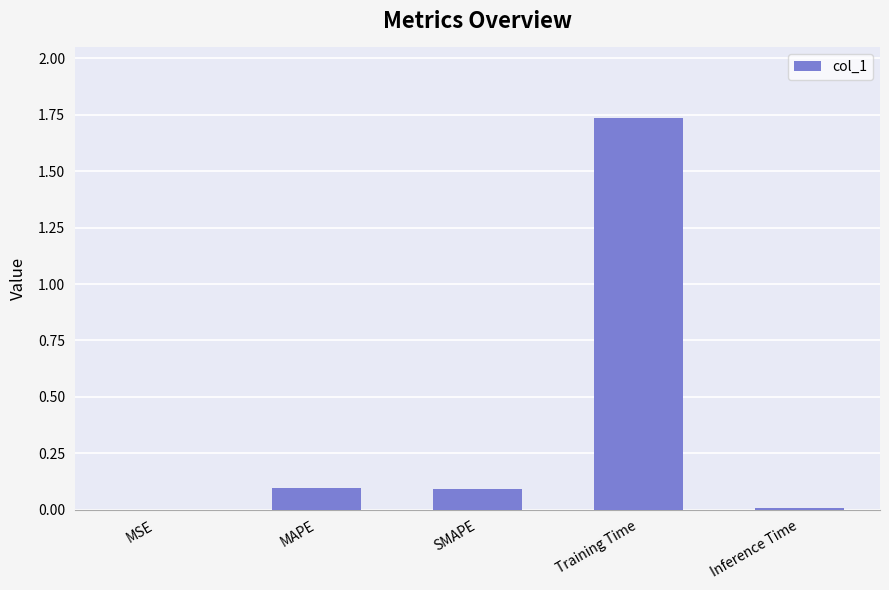

True or false: the data shows 0.0 at SMAPE.

False